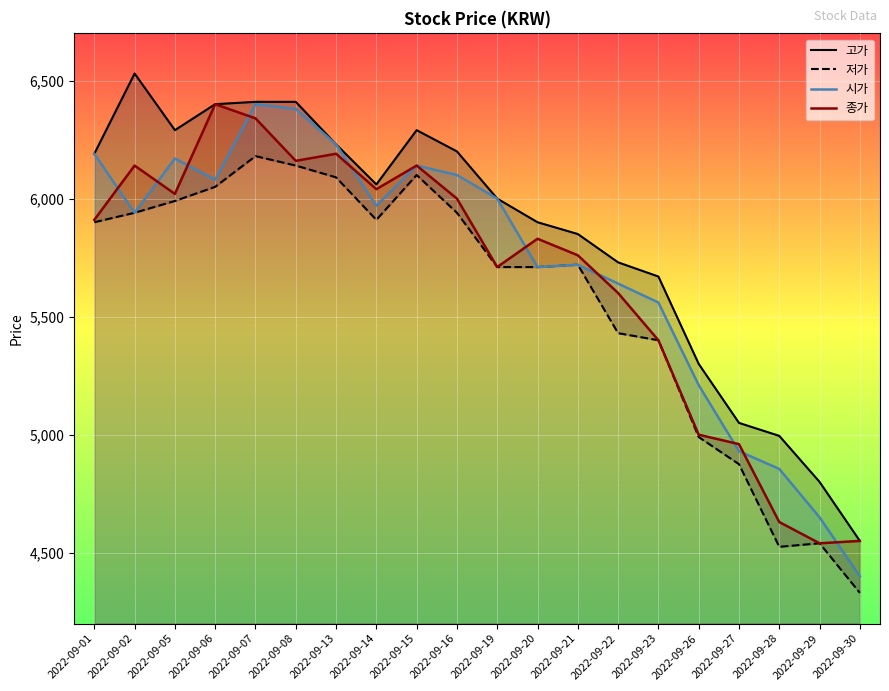

At which category is the sum across all series the highest?

2022-09-07